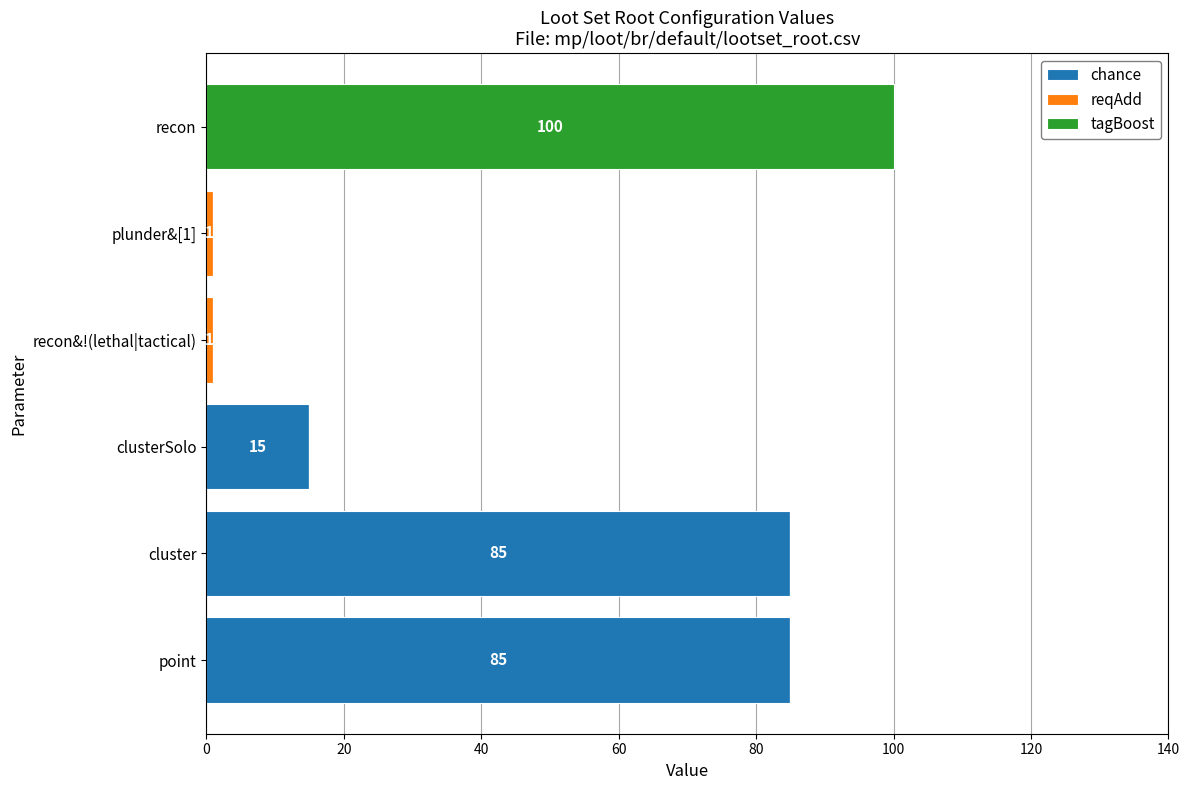

Count the number of categories in the chart.

6